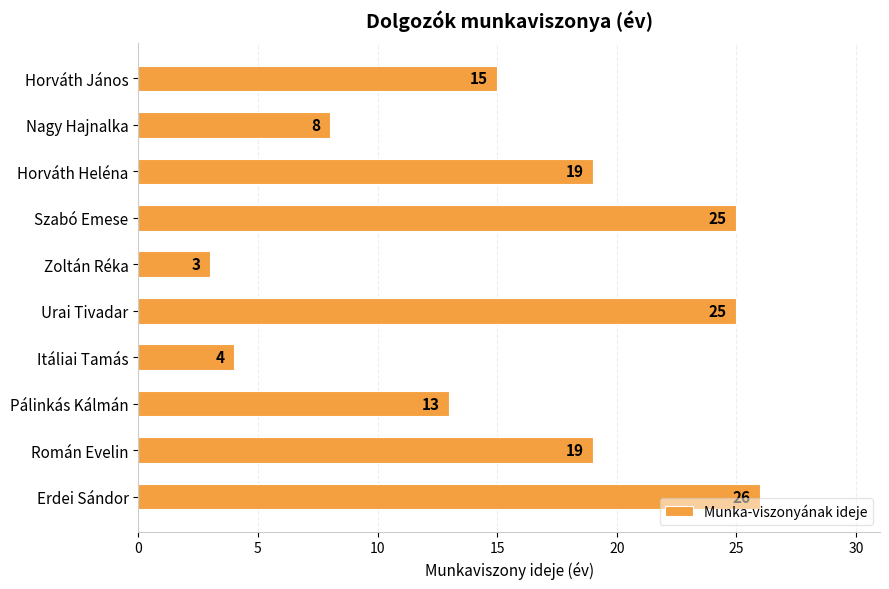

The chart shows a value of 15 at Horváth János. True or false?

True